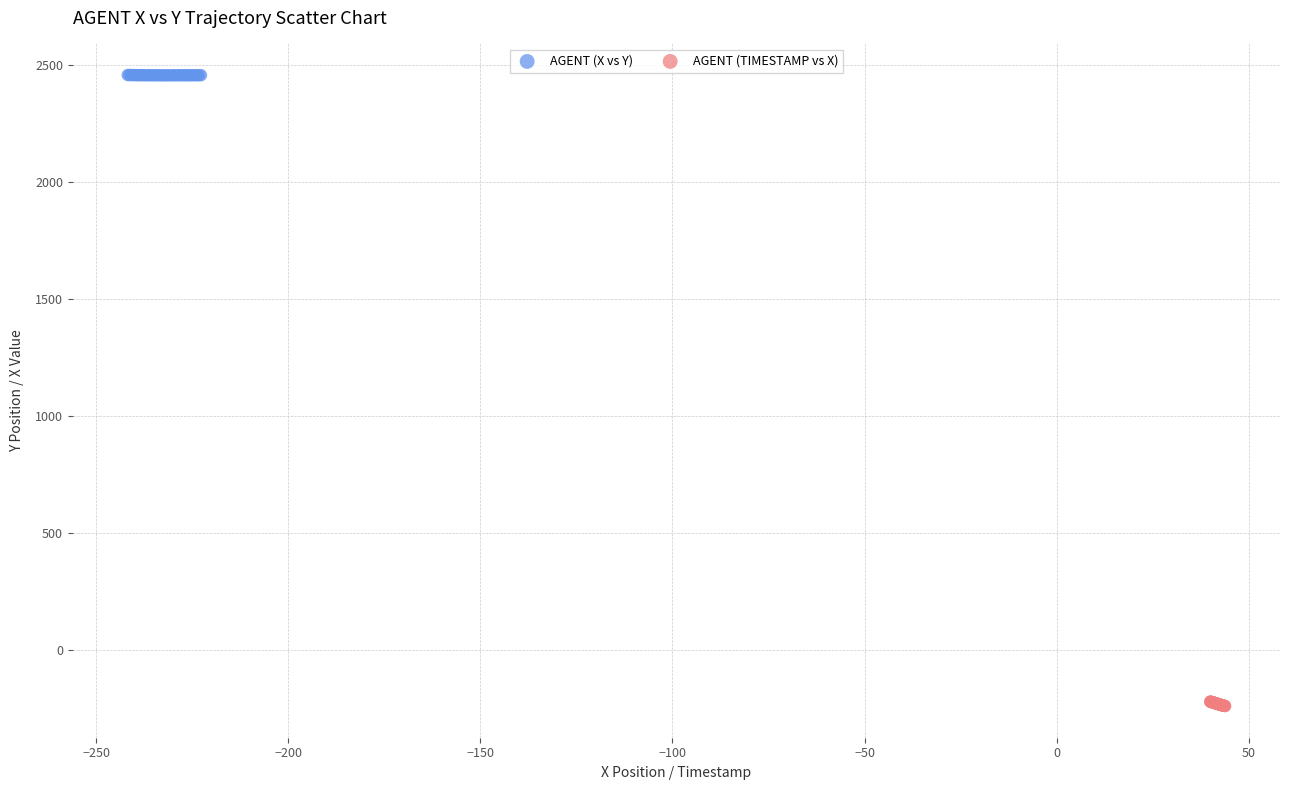

Which series contains the lowest Y value?

AGENT (TIMESTAMP vs X)